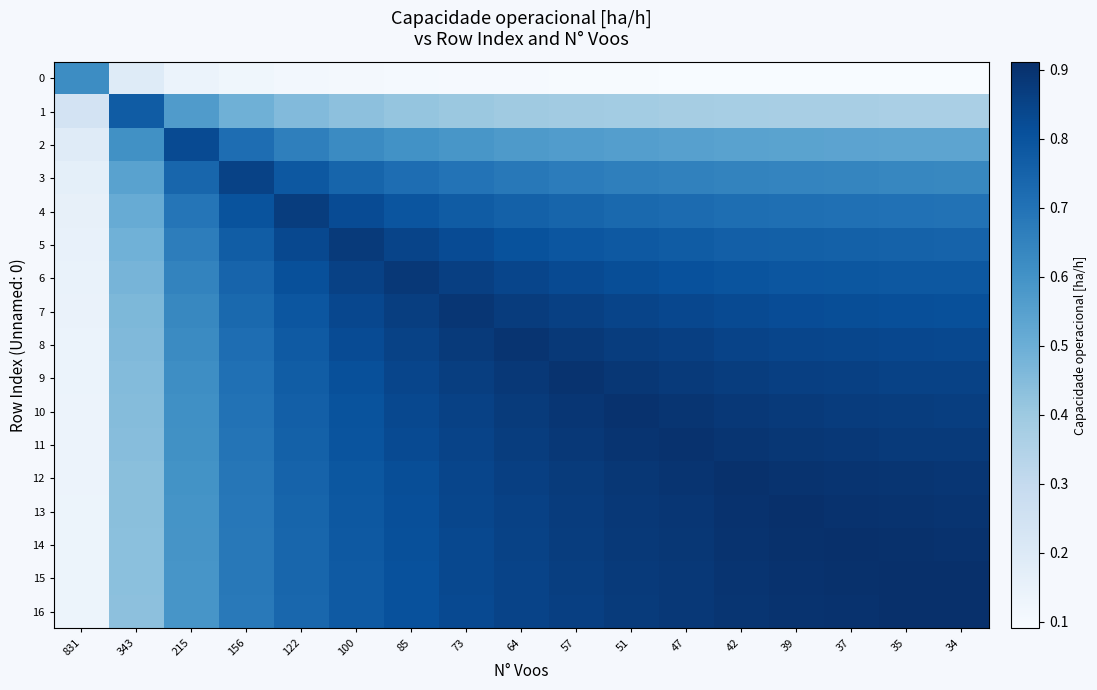

Reading left to right, what are all the values shown in this chart?

0: 831=0.6	343=0.2	215=0.1	156=0.1	122=0.1	100=0.1	85=0.1	73=0.1	64=0.1	57=0.1	51=0.1	47=0.1	42=0.1	39=0.1	37=0.1	35=0.1	34=0.1
1: 831=0.2	343=0.8	215=0.6	156=0.5	122=0.5	100=0.4	85=0.4	73=0.4	64=0.4	57=0.4	51=0.4	47=0.4	42=0.4	39=0.4	37=0.4	35=0.4	34=0.4
2: 831=0.2	343=0.6	215=0.8	156=0.7	122=0.7	100=0.6	85=0.6	73=0.6	64=0.6	57=0.6	51=0.6	47=0.6	42=0.5	39=0.5	37=0.5	35=0.5	34=0.5
3: 831=0.2	343=0.5	215=0.7	156=0.9	122=0.8	100=0.7	85=0.7	73=0.7	64=0.7	57=0.7	51=0.7	47=0.7	42=0.6	39=0.6	37=0.6	35=0.6	34=0.6
4: 831=0.2	343=0.5	215=0.7	156=0.8	122=0.9	100=0.8	85=0.8	73=0.8	64=0.8	57=0.7	51=0.7	47=0.7	42=0.7	39=0.7	37=0.7	35=0.7	34=0.7
5: 831=0.2	343=0.5	215=0.7	156=0.8	122=0.8	100=0.9	85=0.8	73=0.8	64=0.8	57=0.8	51=0.8	47=0.8	42=0.8	39=0.8	37=0.8	35=0.8	34=0.7
6: 831=0.1	343=0.5	215=0.6	156=0.7	122=0.8	100=0.9	85=0.9	73=0.9	64=0.8	57=0.8	51=0.8	47=0.8	42=0.8	39=0.8	37=0.8	35=0.8	34=0.8
7: 831=0.1	343=0.5	215=0.6	156=0.7	122=0.8	100=0.8	85=0.9	73=0.9	64=0.9	57=0.9	51=0.8	47=0.8	42=0.8	39=0.8	37=0.8	35=0.8	34=0.8
8: 831=0.1	343=0.5	215=0.6	156=0.7	122=0.8	100=0.8	85=0.9	73=0.9	64=0.9	57=0.9	51=0.9	47=0.9	42=0.8	39=0.8	37=0.8	35=0.8	34=0.8
9: 831=0.1	343=0.5	215=0.6	156=0.7	122=0.8	100=0.8	85=0.8	73=0.9	64=0.9	57=0.9	51=0.9	47=0.9	42=0.9	39=0.9	37=0.9	35=0.9	34=0.9
10: 831=0.1	343=0.4	215=0.6	156=0.7	122=0.8	100=0.8	85=0.8	73=0.9	64=0.9	57=0.9	51=0.9	47=0.9	42=0.9	39=0.9	37=0.9	35=0.9	34=0.9
11: 831=0.1	343=0.4	215=0.6	156=0.7	122=0.8	100=0.8	85=0.8	73=0.8	64=0.9	57=0.9	51=0.9	47=0.9	42=0.9	39=0.9	37=0.9	35=0.9	34=0.9
12: 831=0.1	343=0.4	215=0.6	156=0.7	122=0.7	100=0.8	85=0.8	73=0.8	64=0.9	57=0.9	51=0.9	47=0.9	42=0.9	39=0.9	37=0.9	35=0.9	34=0.9
13: 831=0.1	343=0.4	215=0.6	156=0.7	122=0.7	100=0.8	85=0.8	73=0.8	64=0.9	57=0.9	51=0.9	47=0.9	42=0.9	39=0.9	37=0.9	35=0.9	34=0.9
14: 831=0.1	343=0.4	215=0.6	156=0.7	122=0.7	100=0.8	85=0.8	73=0.8	64=0.9	57=0.9	51=0.9	47=0.9	42=0.9	39=0.9	37=0.9	35=0.9	34=0.9
15: 831=0.1	343=0.4	215=0.6	156=0.7	122=0.7	100=0.8	85=0.8	73=0.8	64=0.8	57=0.9	51=0.9	47=0.9	42=0.9	39=0.9	37=0.9	35=0.9	34=0.9
16: 831=0.1	343=0.4	215=0.6	156=0.7	122=0.7	100=0.8	85=0.8	73=0.8	64=0.8	57=0.9	51=0.9	47=0.9	42=0.9	39=0.9	37=0.9	35=0.9	34=0.9